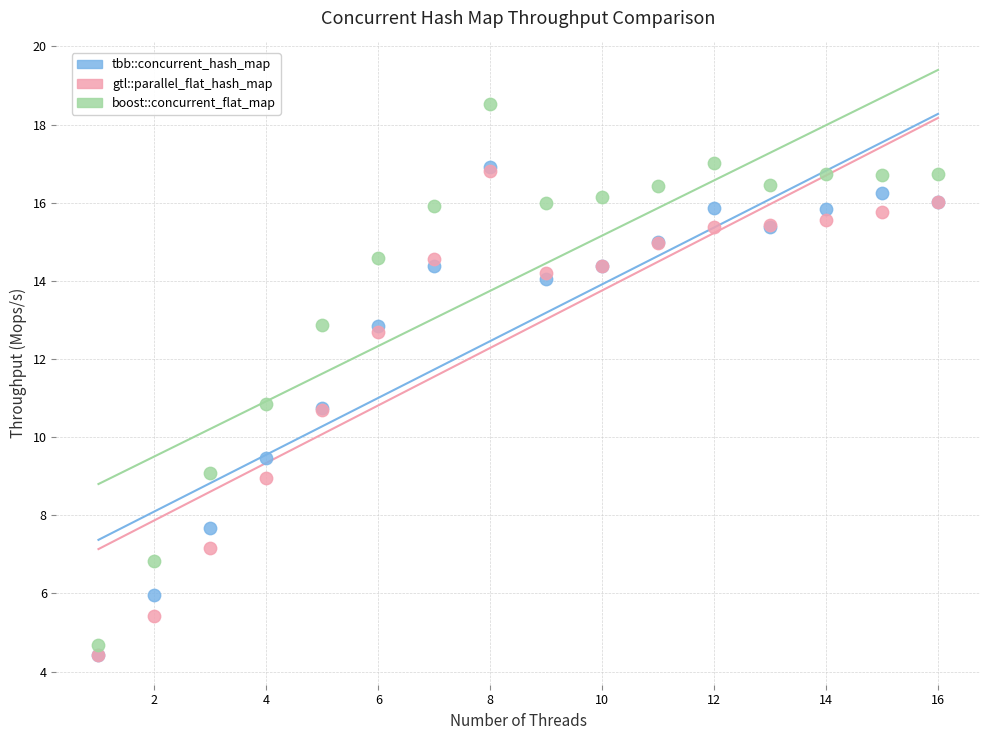

What are all the series names shown in the legend?

tbb::concurrent_hash_map, gtl::parallel_flat_hash_map, boost::concurrent_flat_map